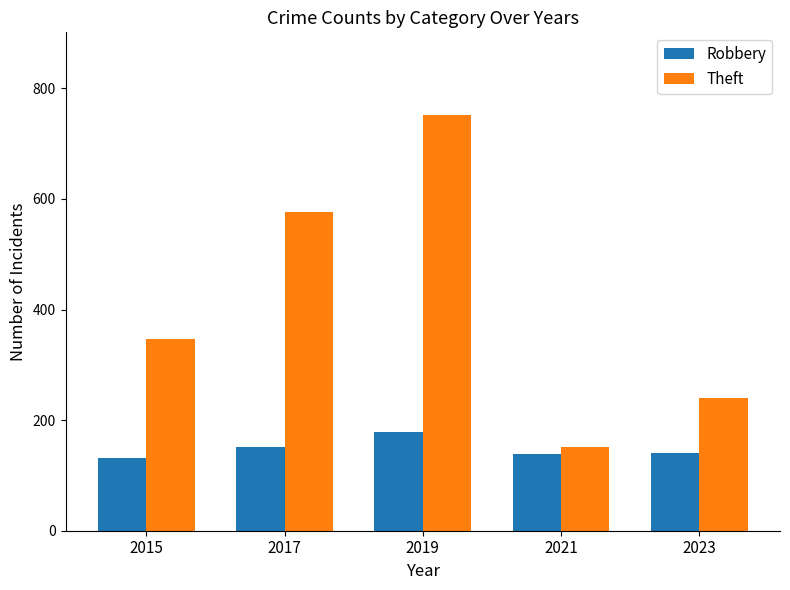

Which series changed the most between 2021 and 2023?

Theft